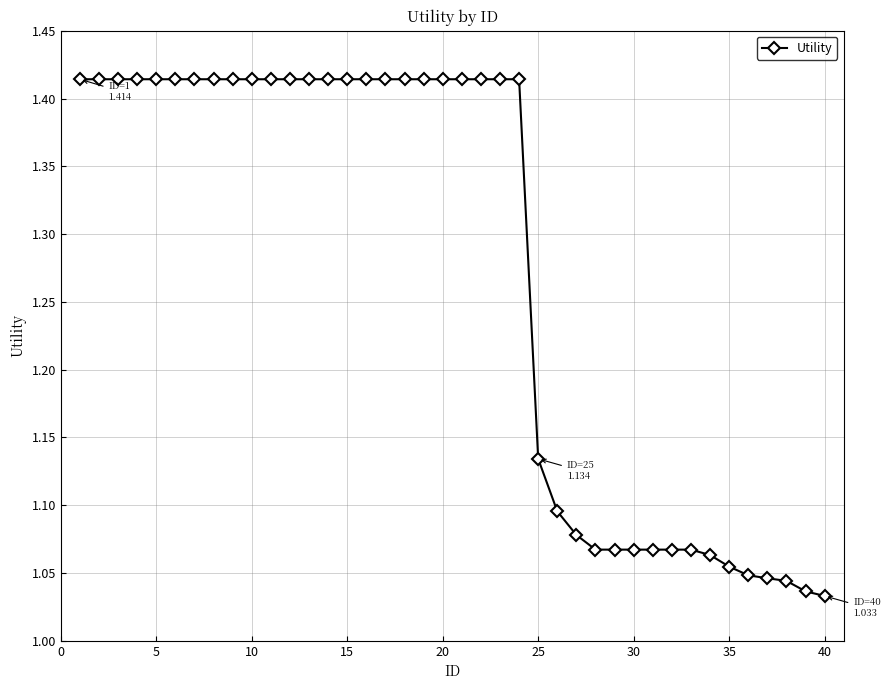

What is the difference between the maximum and second lowest values?

0.4